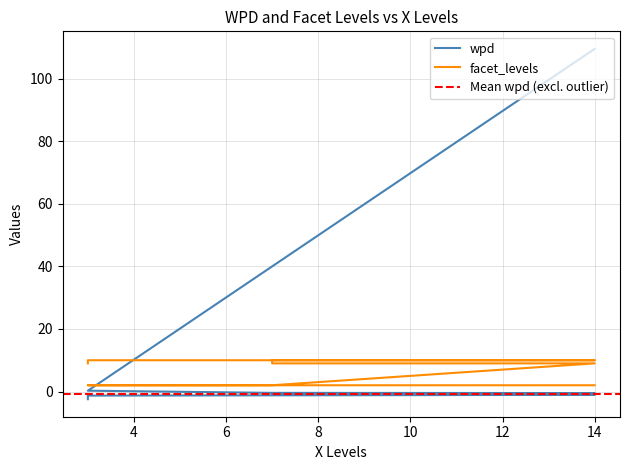

List the labels in order of wpd value, smallest first.

3, 3, 14, 7, 7, 14, 7, 3, 14